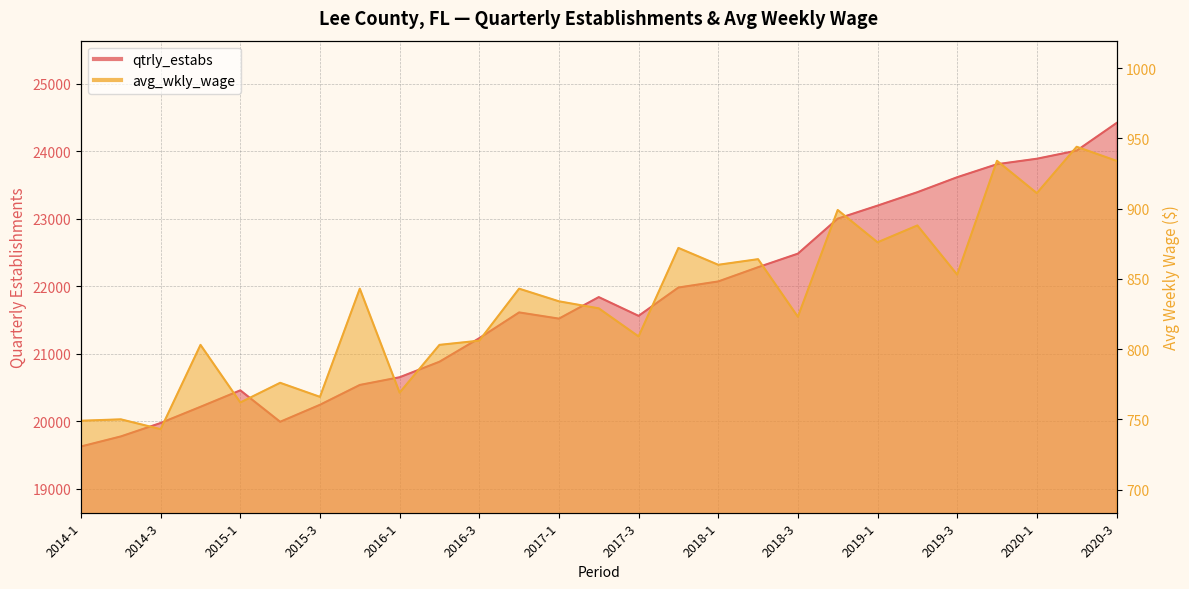

How many values in the qtrly_estabs series exceed 21614?

13